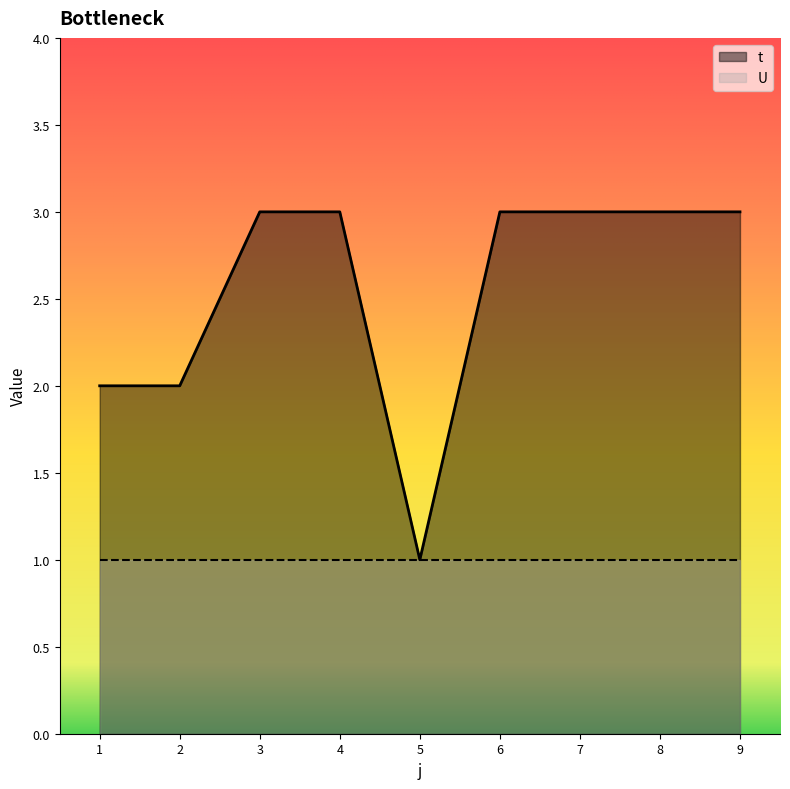

Approximately how many times larger is the value at 9 compared to 5?

3.0